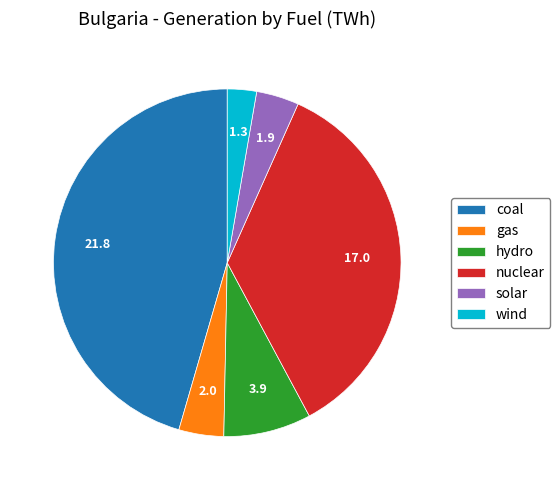

What is the ratio of the value at gas to the value at wind?

1.5